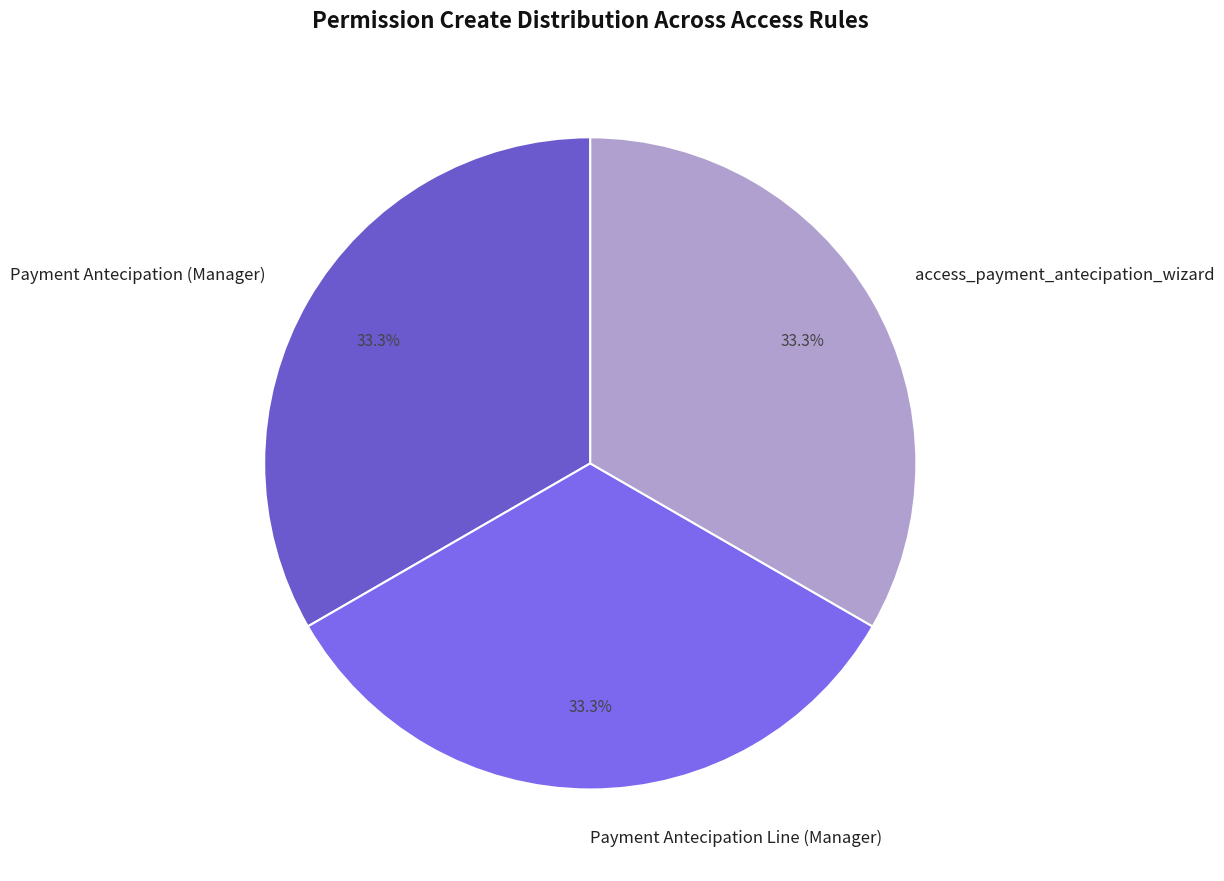

To the nearest percent, what portion does access_payment_antecipation_wizard represent?

33%